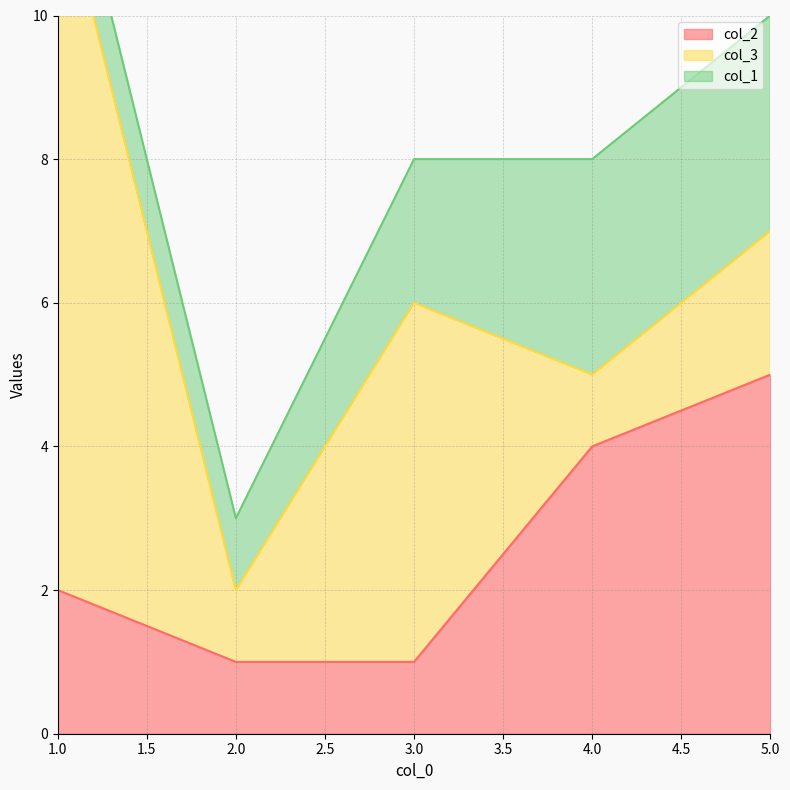

Read the col_2 value at 1.

2